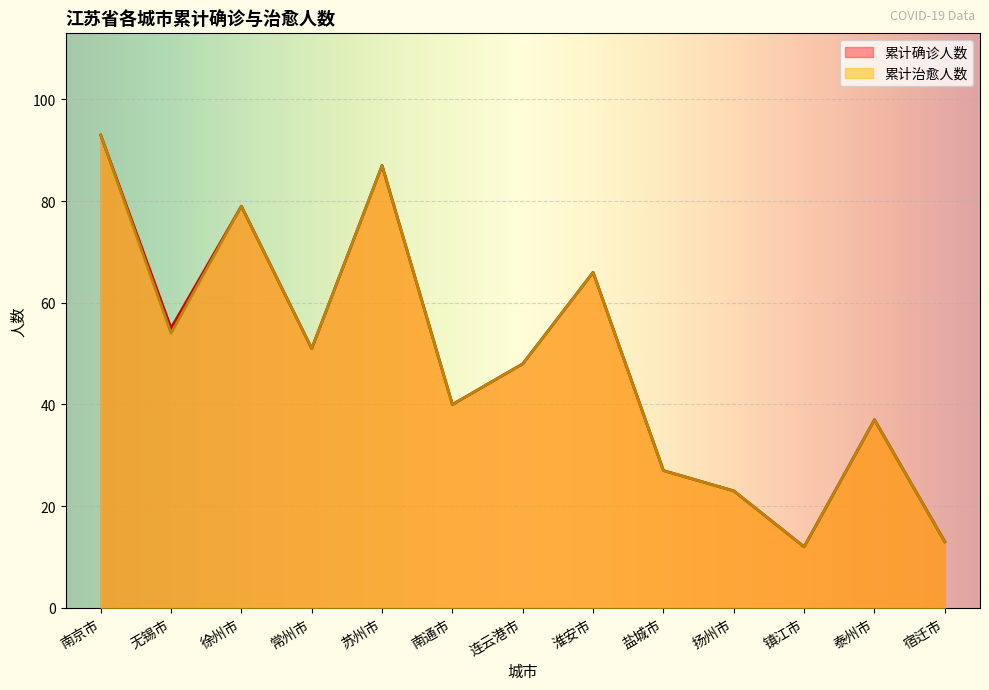

Rank the series by their maximum value, from lowest to highest.

累计确诊人数, 累计治愈人数